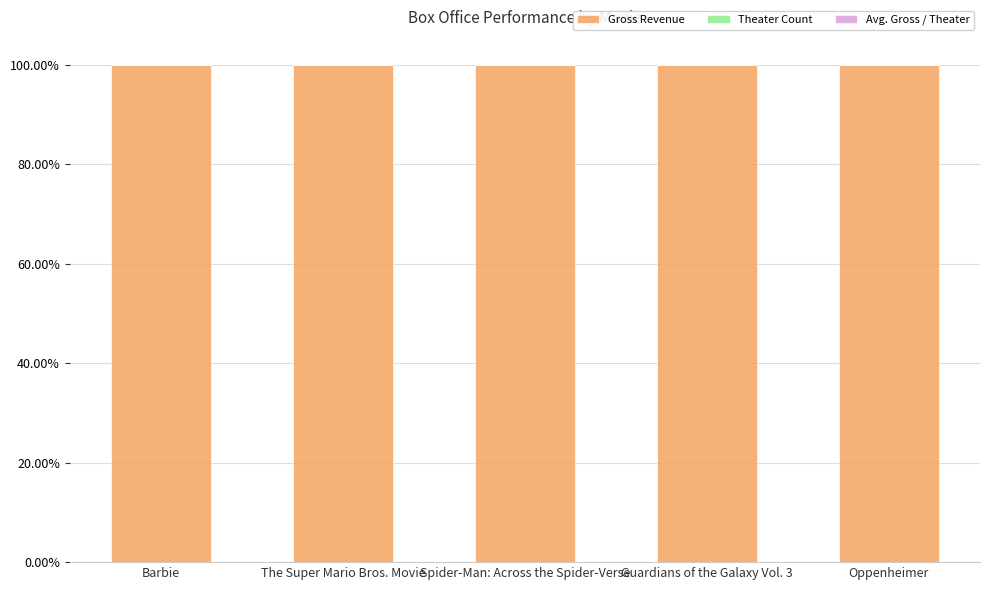

What is the label of the 3rd bar from the left?

Spider-Man: Across the Spider-Verse